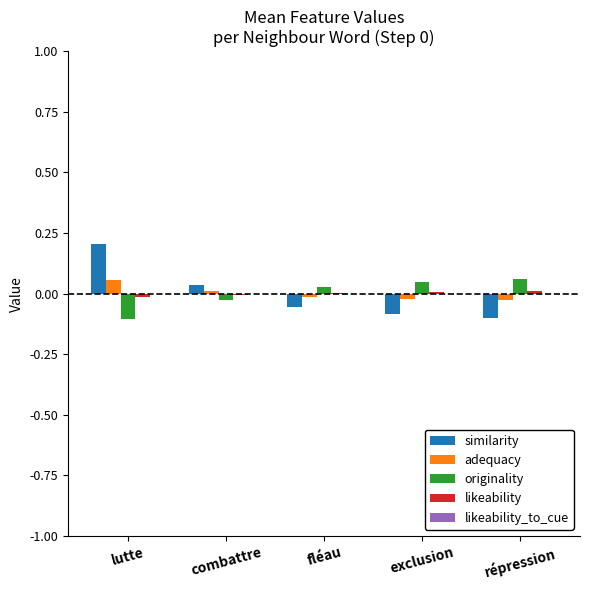

At which category does the chart reach its peak across all series?

lutte